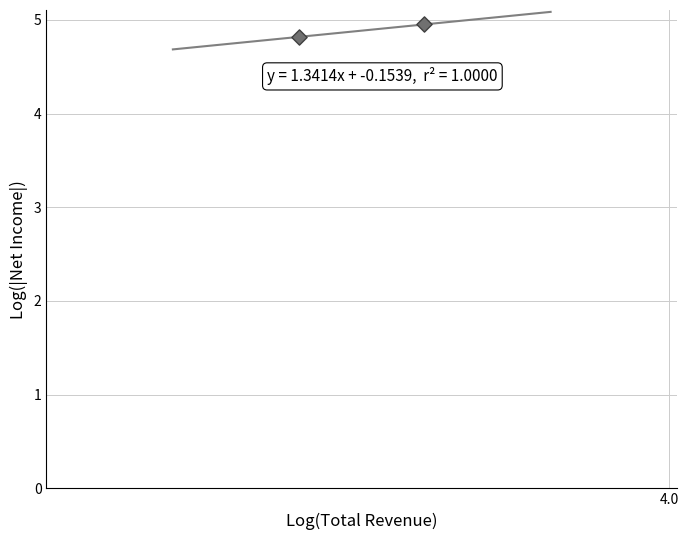

What is the average Y value?

4.9